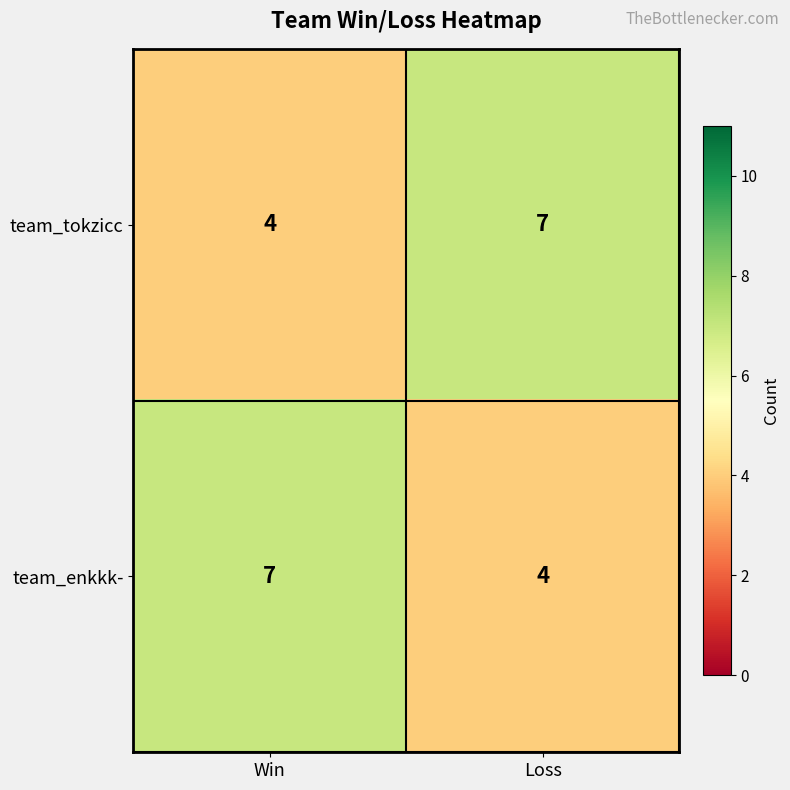

Where is team_tokzicc nearest to the value 5?

Win